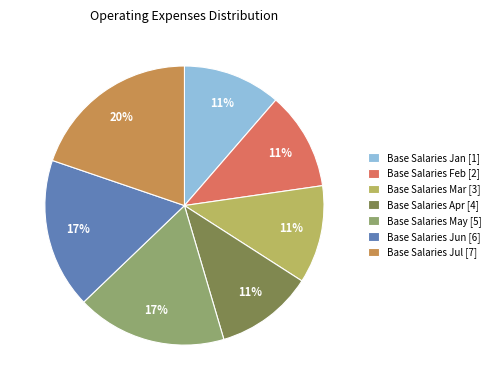

To the nearest percent, what is the average slice percentage?

14%